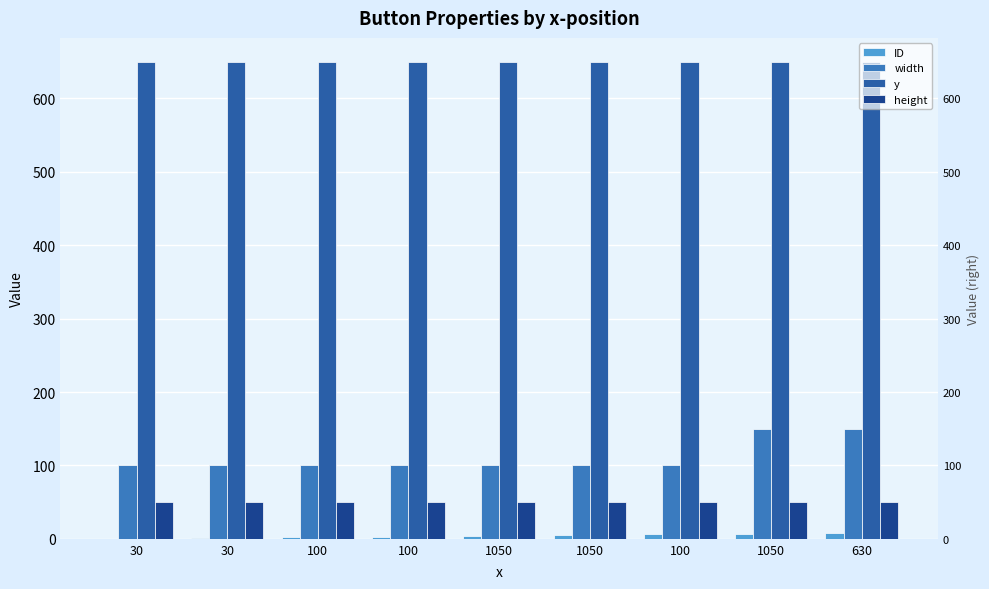

Which has a higher value, 100 or 1050?

1050